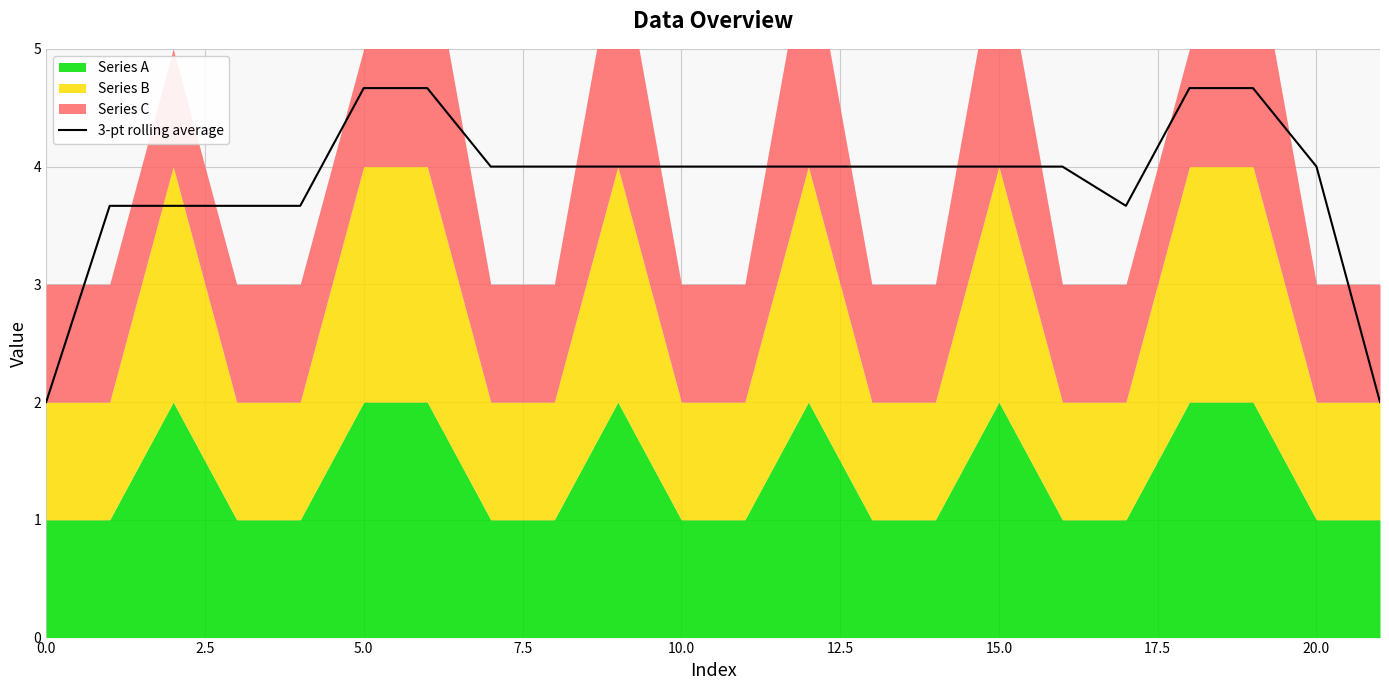

The chart shows a value of 4.0 at 10. True or false?

True